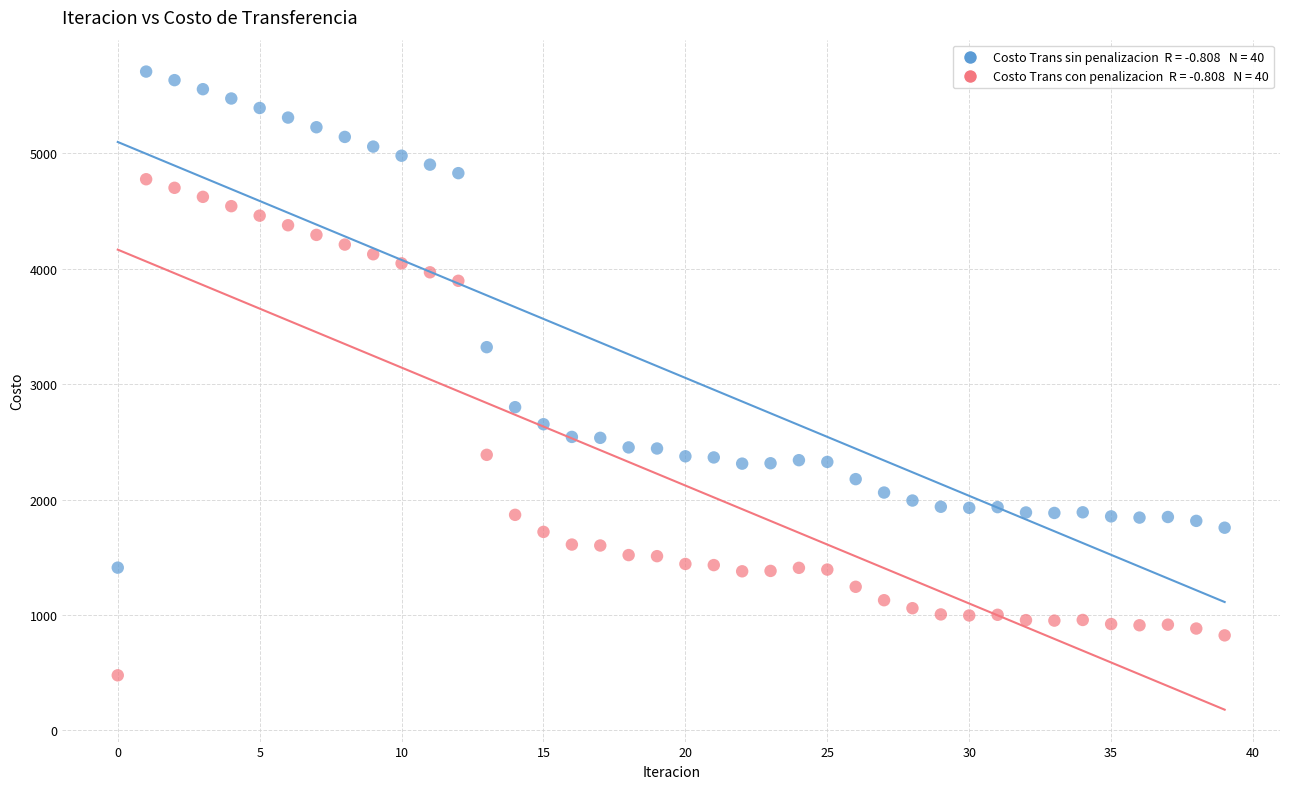

Across all data points, what is the range of Y values (max minus min)?

5229.7